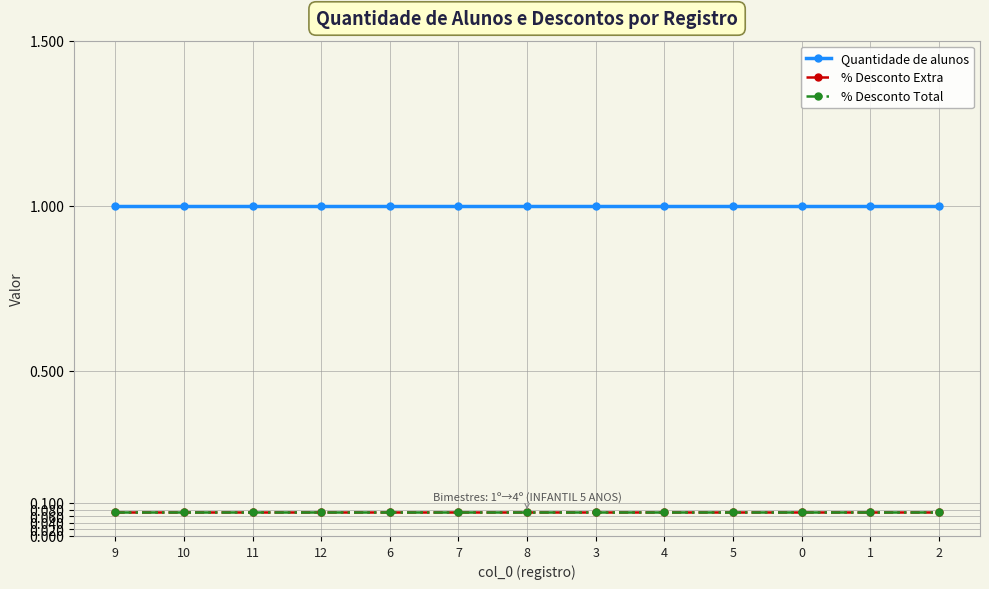

At which label is % Desconto Total closest to 0?

9